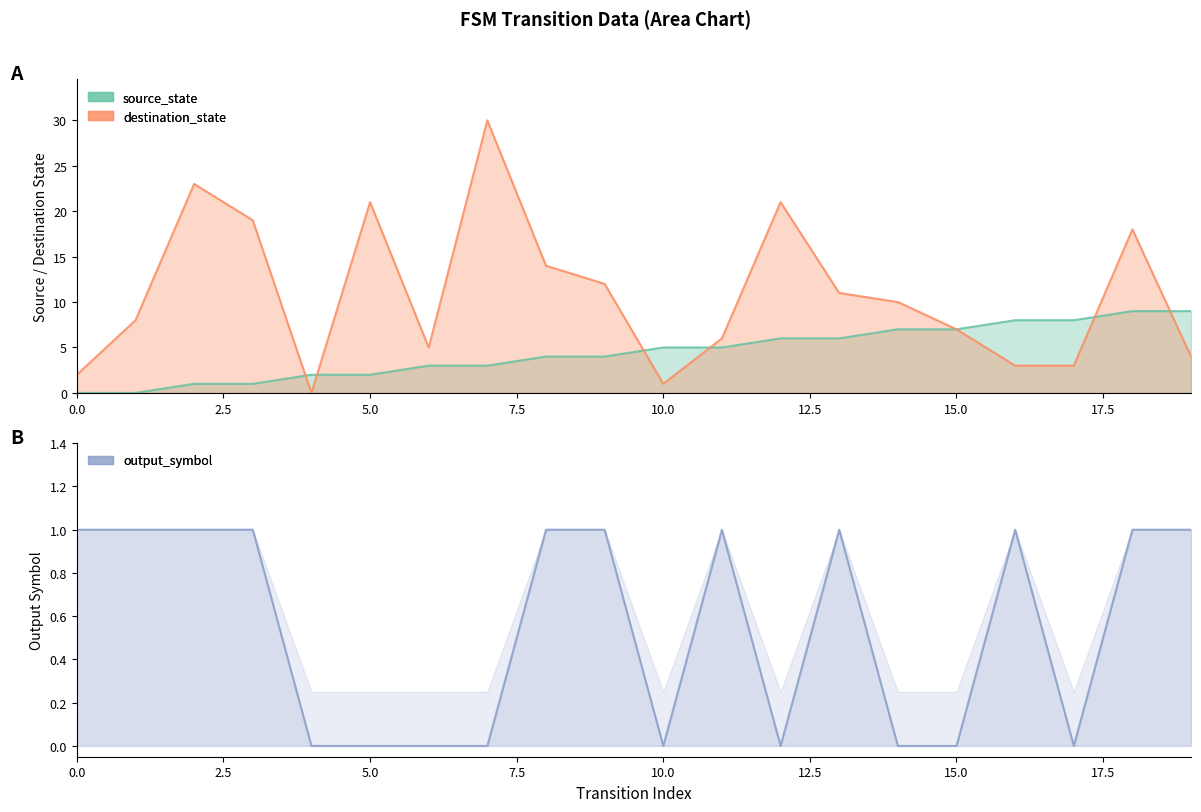

What is the value of the output_symbol point at the 20th from the left?

1